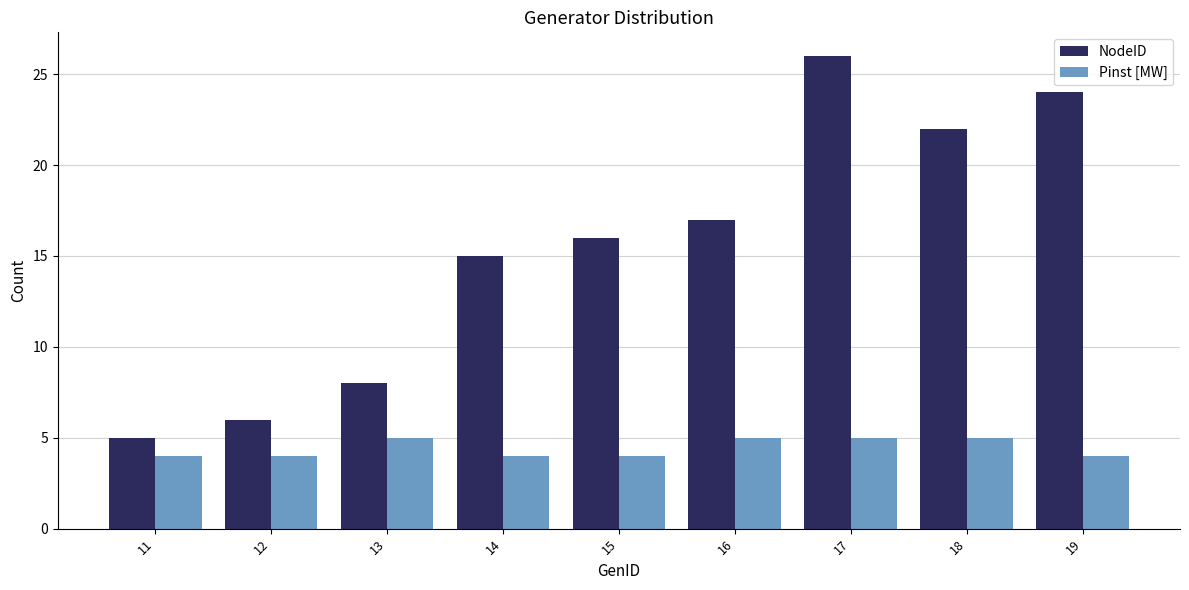

Where is NodeID nearest to the value 15?

14